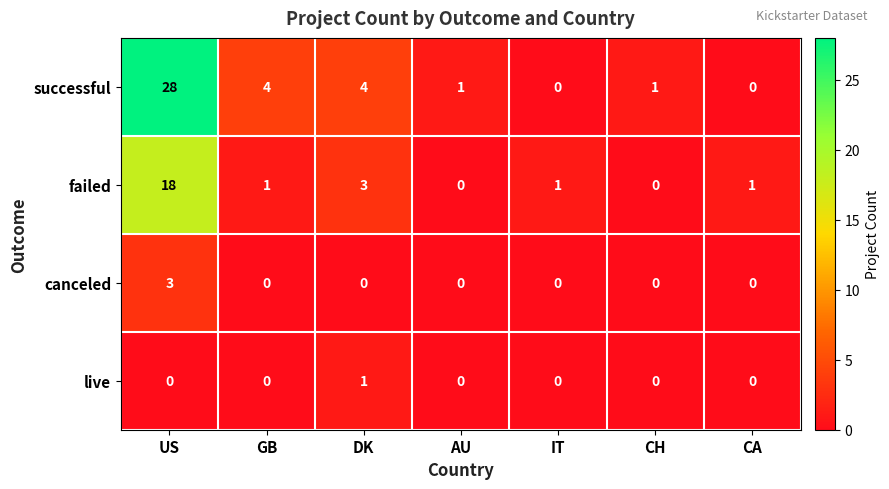

Is the value of successful at DK greater than the value of live at AU?

Yes